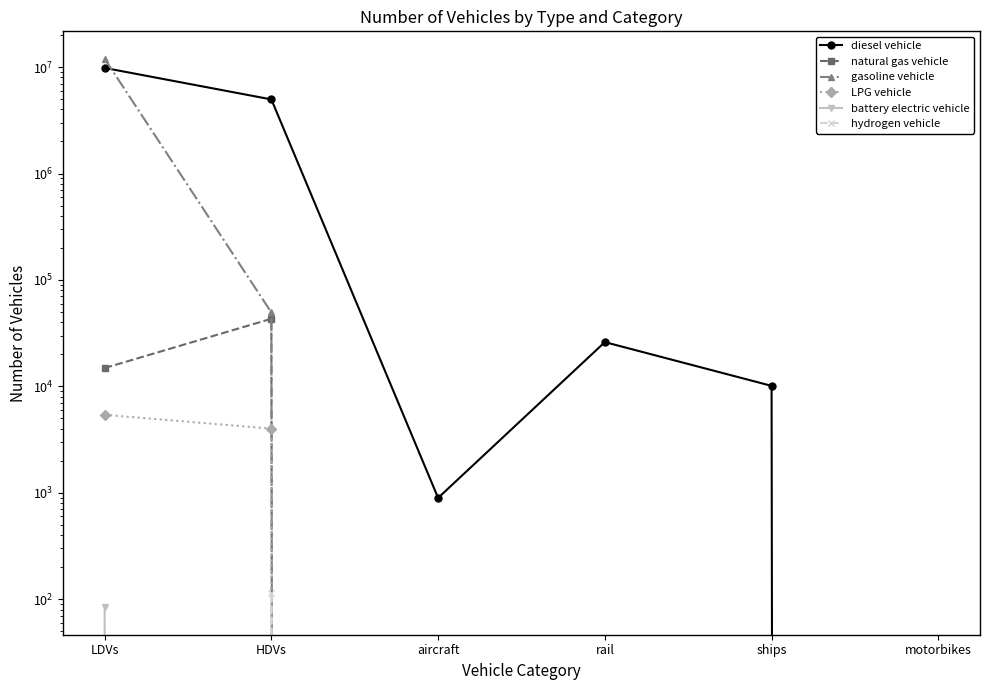

How many values in the gasoline vehicle series exceed 0?

2